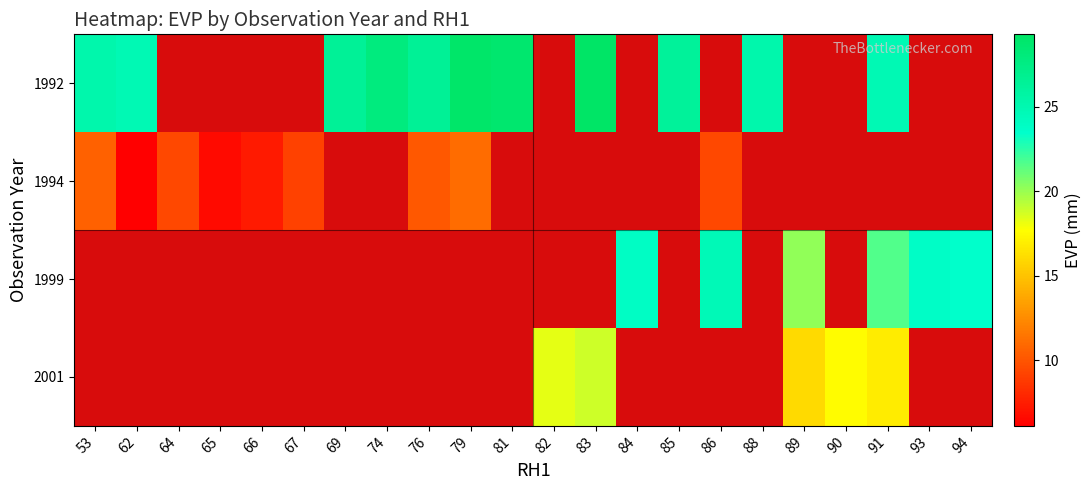

What is the spread (max minus min) of values at 76?

16.5